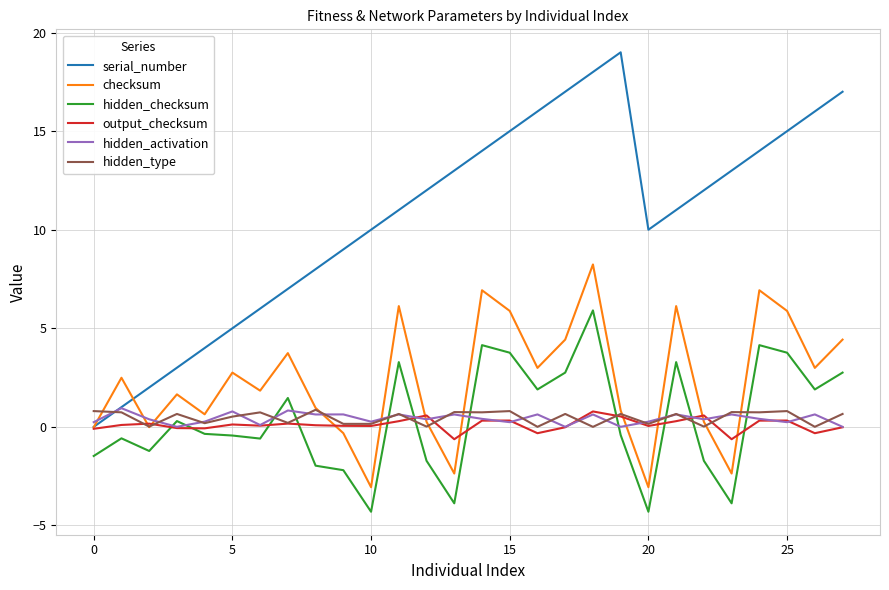

What is the minimum value shown in the chart?

-4.3